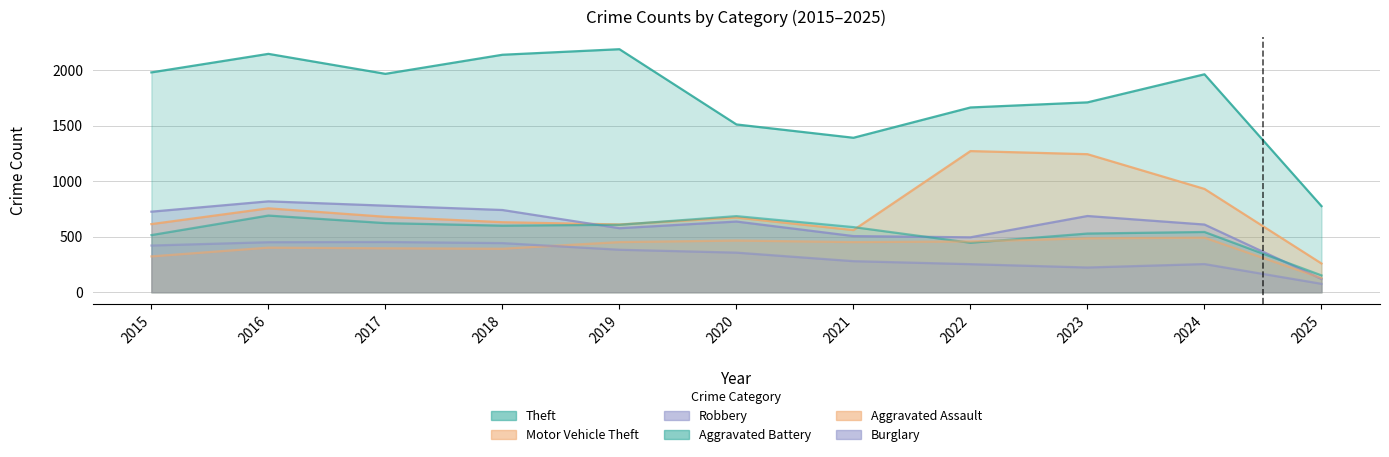

The Robbery series shows 72 at 2025. True or false?

False